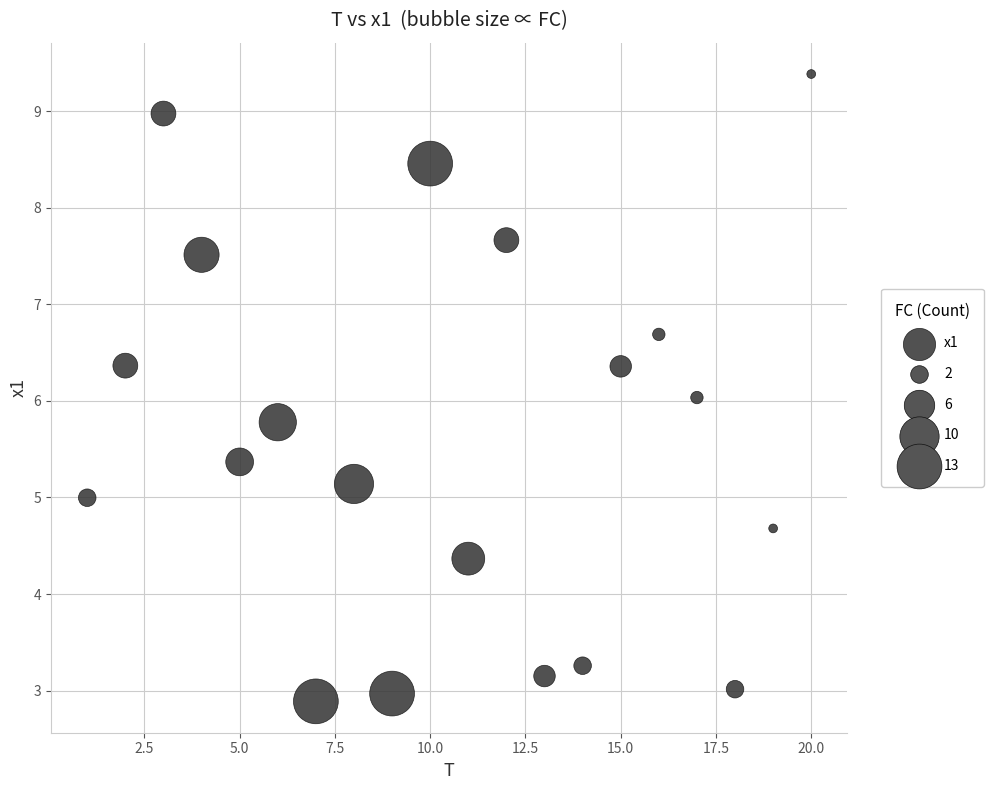

What is the range of Y values (max minus min)?

6.5